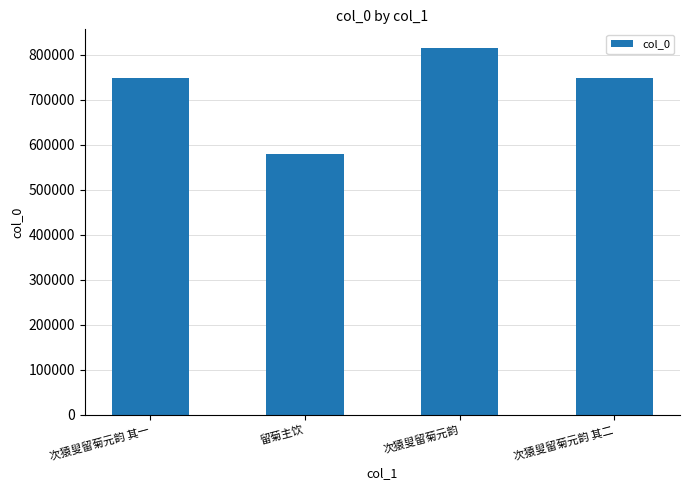

At which category does the chart reach its peak across all series?

次猿叟留菊元韵